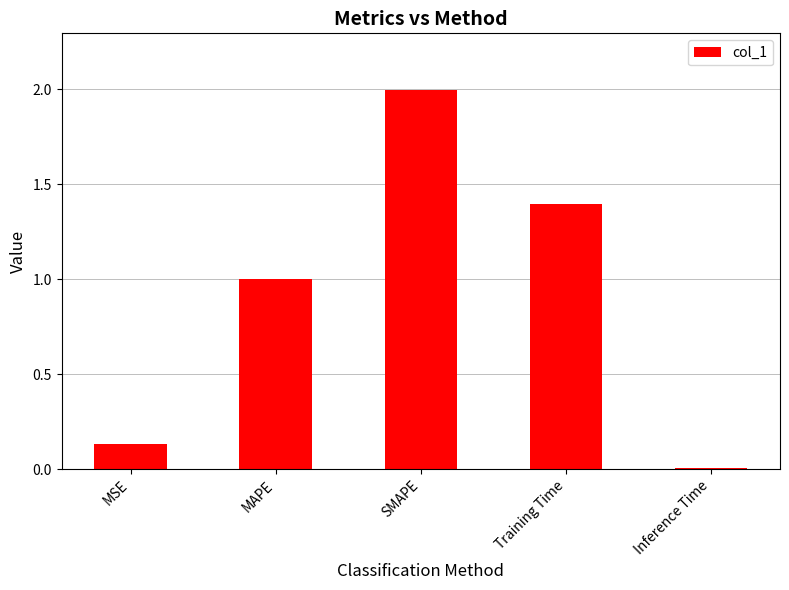

The value at Inference Time is 0.0. True or false?

True